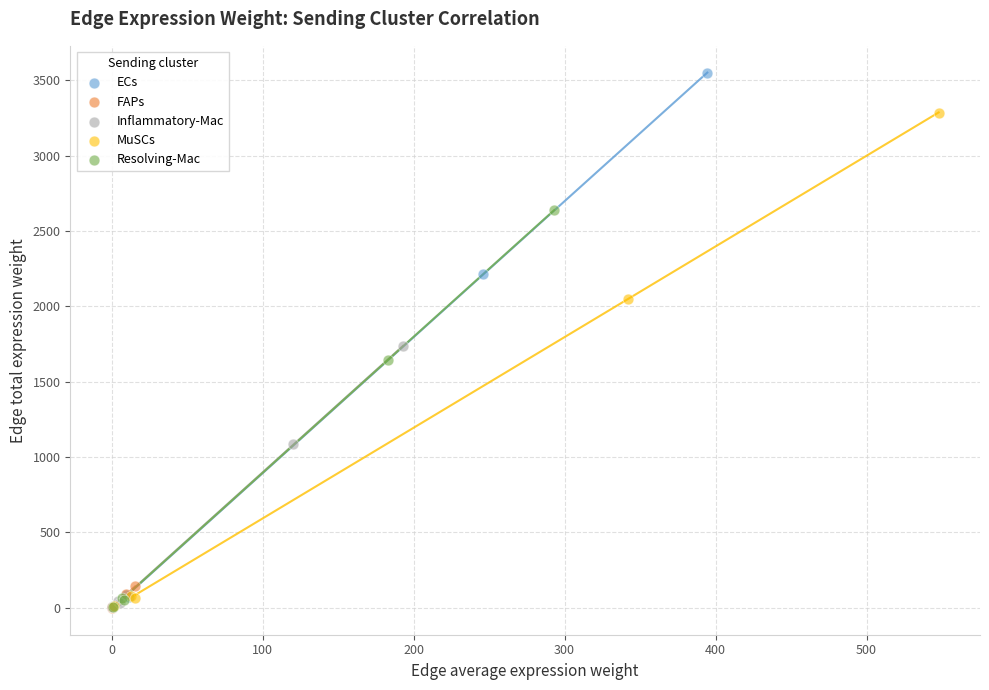

Which series contains the highest Y value?

ECs